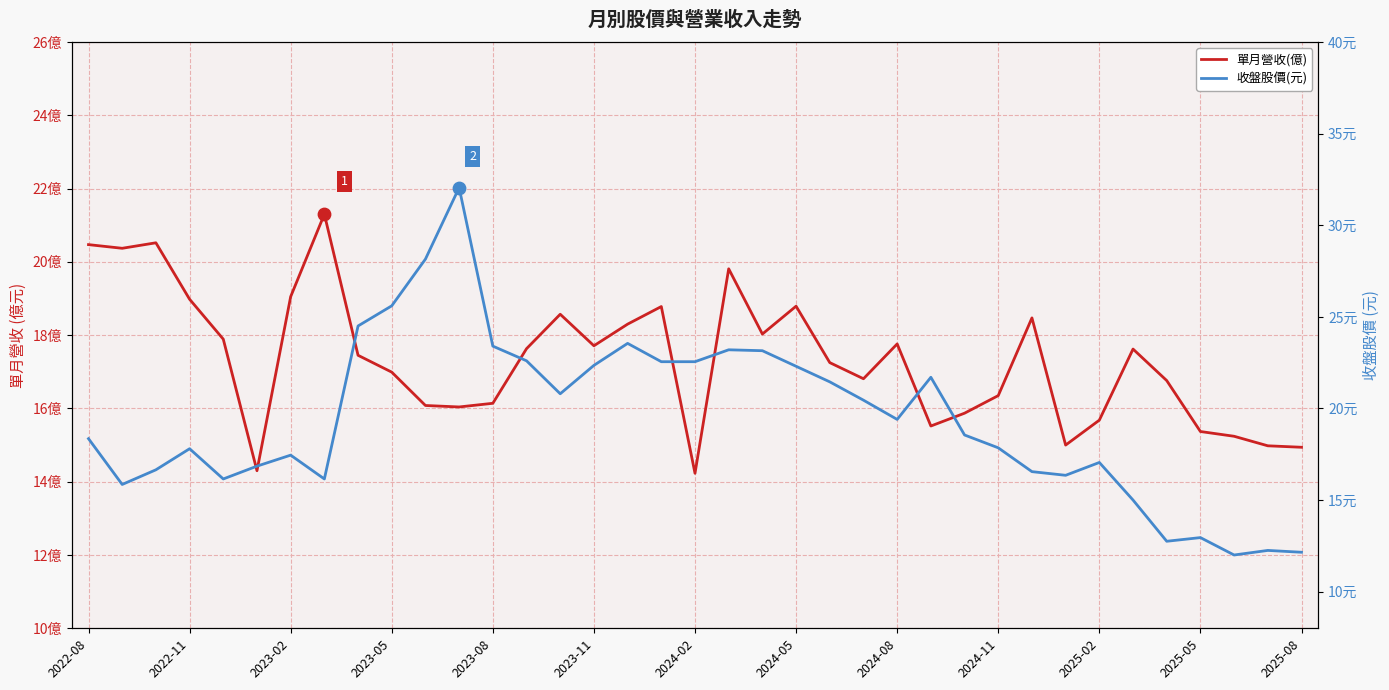

Which series contains the highest Y value?

收盤股價(元)